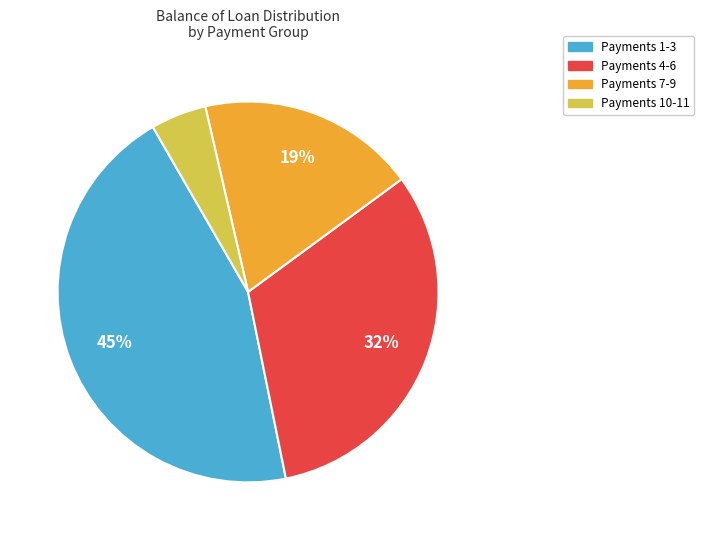

How many segments does this pie chart have?

4